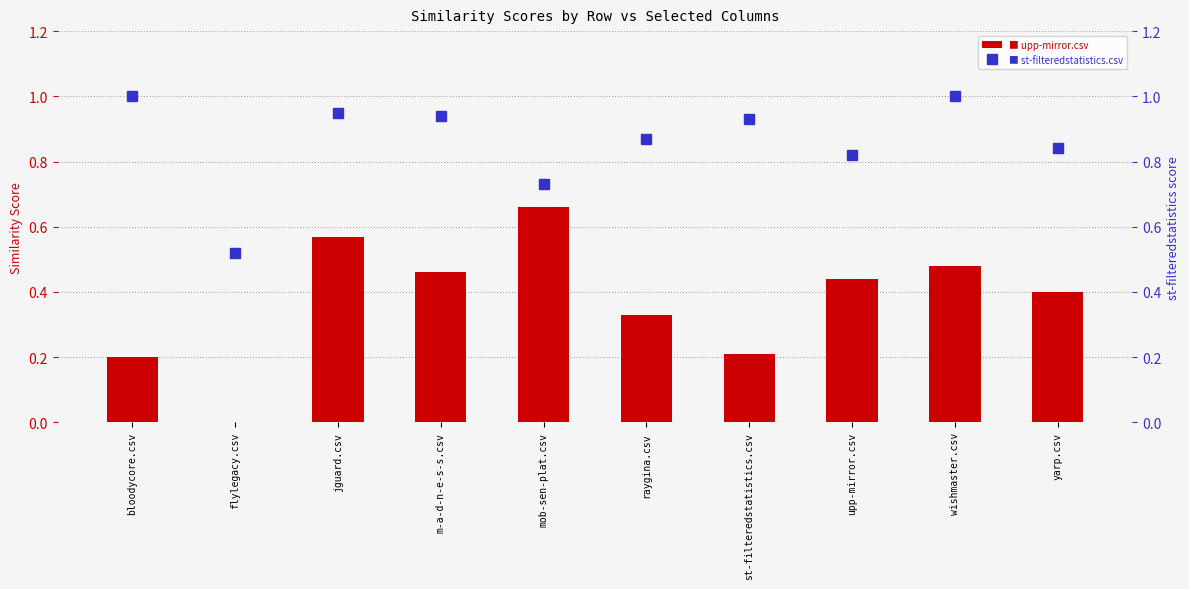

What are all the series names shown in the legend?

upp-mirror.csv, st-filteredstatistics.csv